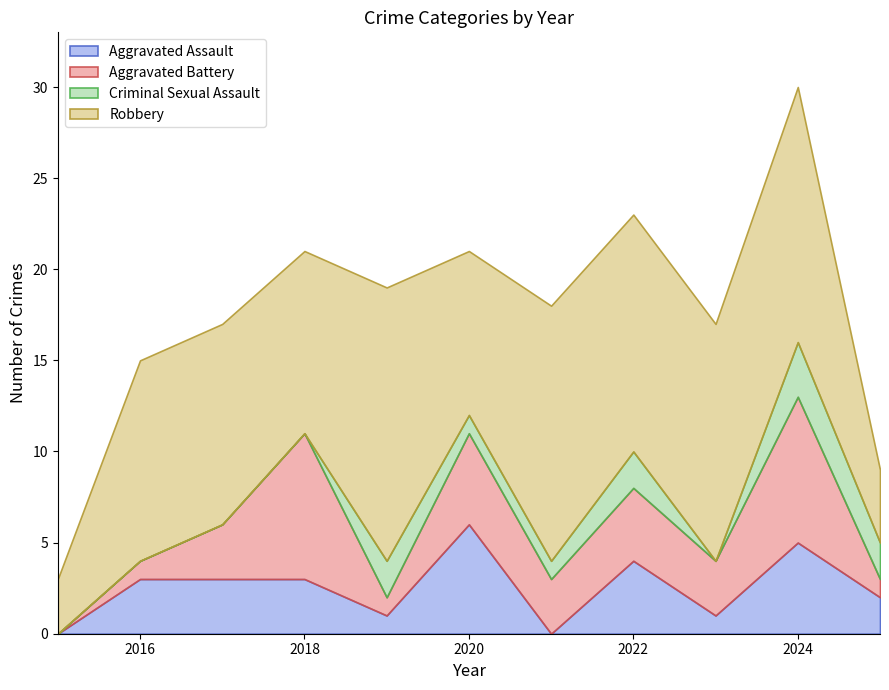

In Aggravated Battery, how many points are higher than both neighbors (excluding endpoints)?

4